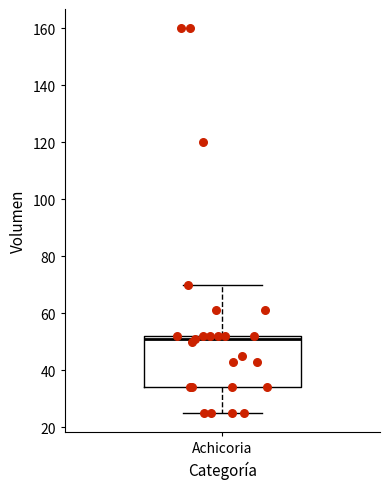

Where is the lower edge of the box for Achicoria on the y-axis? The values are not printed on the chart, so give them approximately, as read against the axis.

34